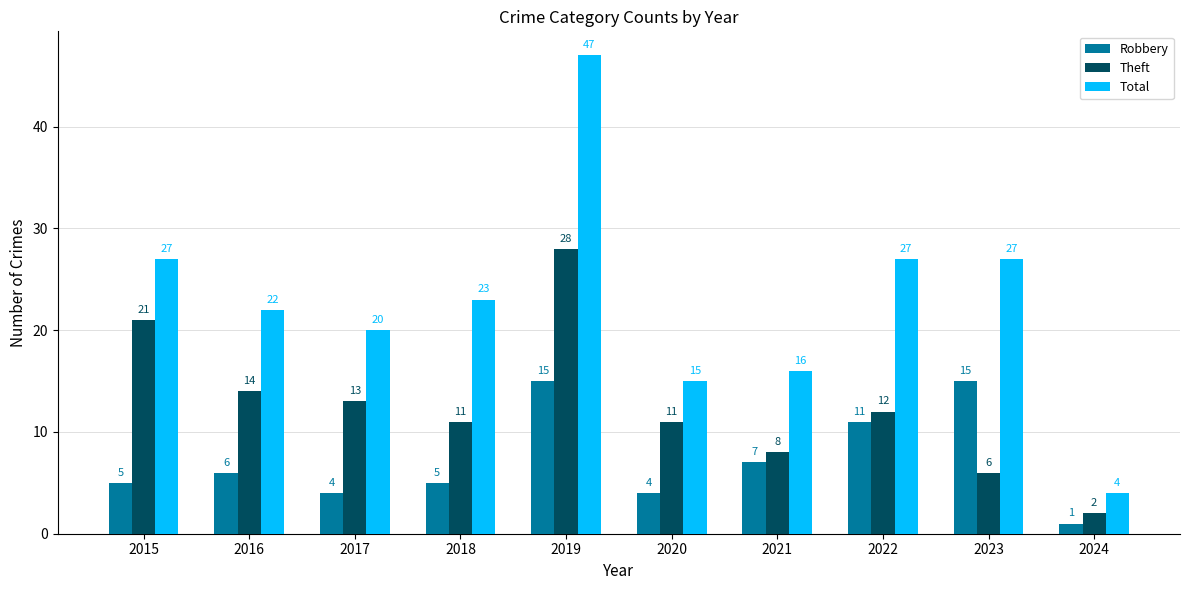

What is the approximate value of Robbery at 2021, to the nearest 5?

5